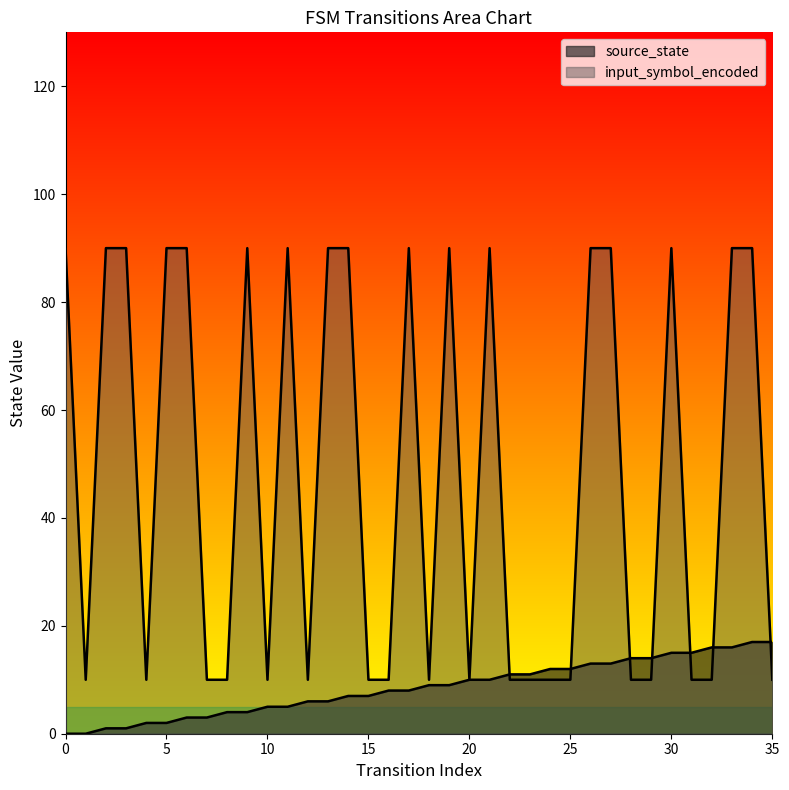

How many times do input_symbol_encoded and source_state cross each other?

7